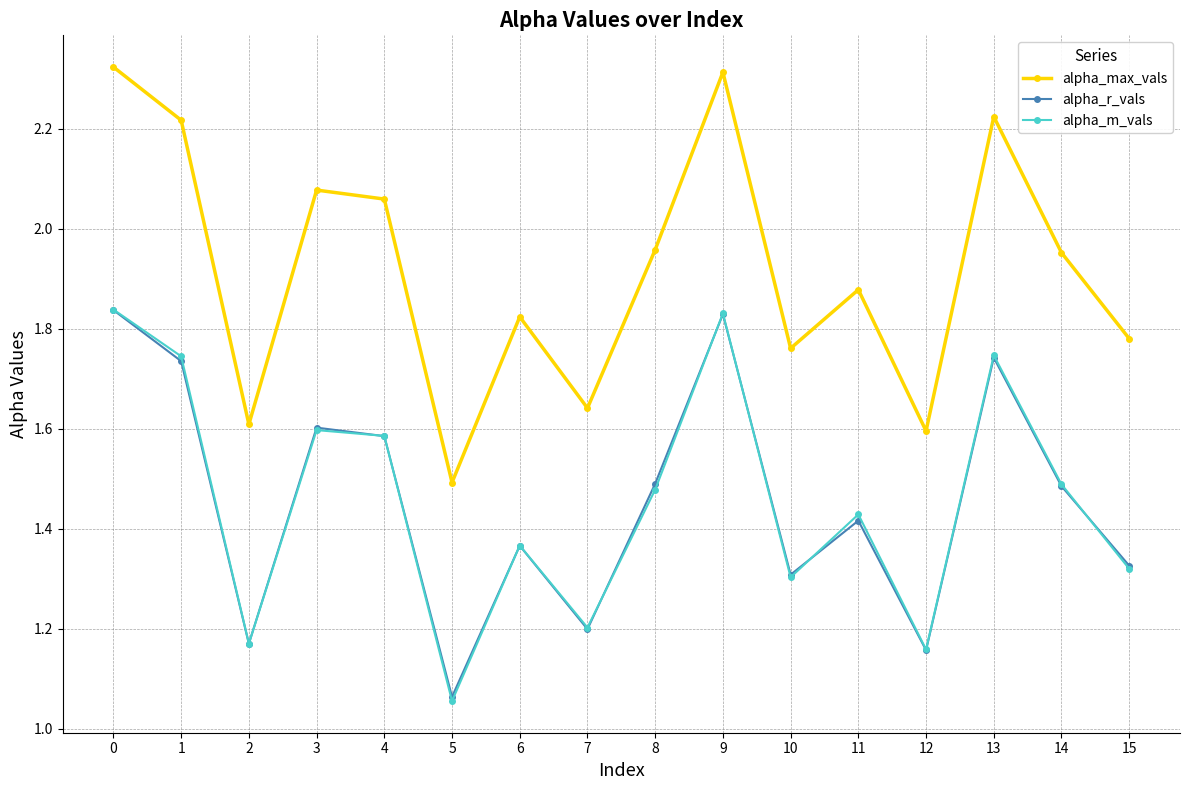

How many series are shown in this chart?

3